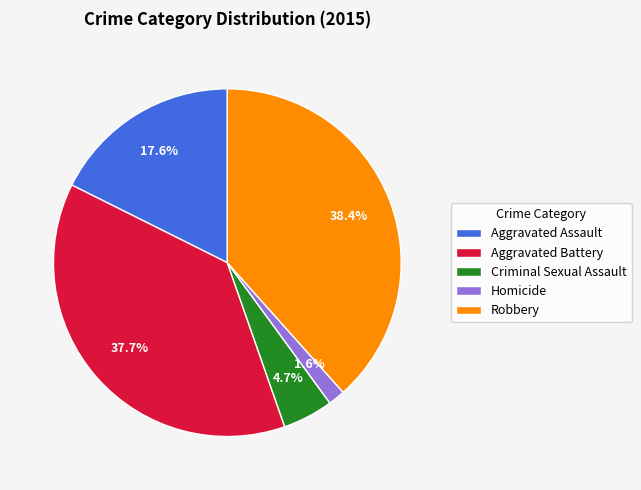

To the nearest percent, what is the average slice percentage?

20%